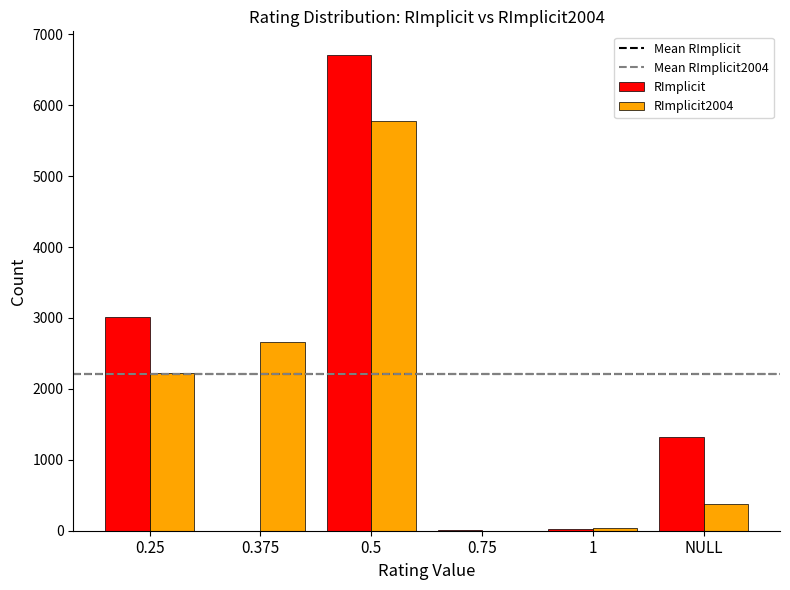

The value of RImplicit2004 at 0.25 is 1387. True or false?

False